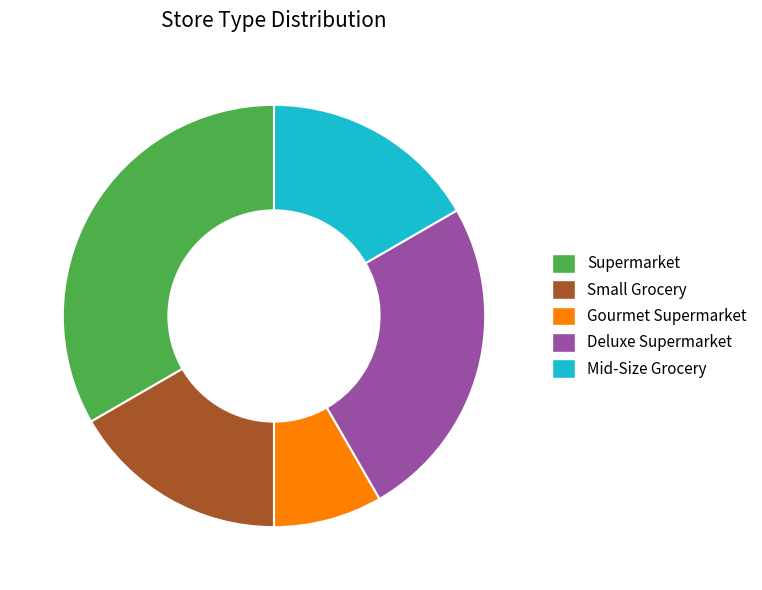

True or false: Small Grocery accounts for 17% of the total.

True